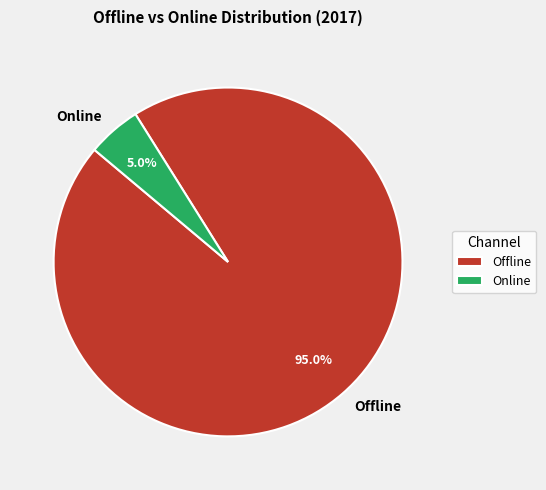

Which slice is the smallest?

Online